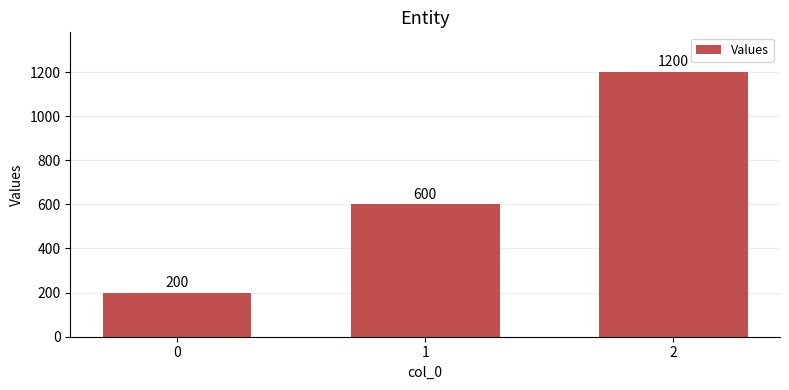

List the labels in order of value, largest first.

2, 1, 0